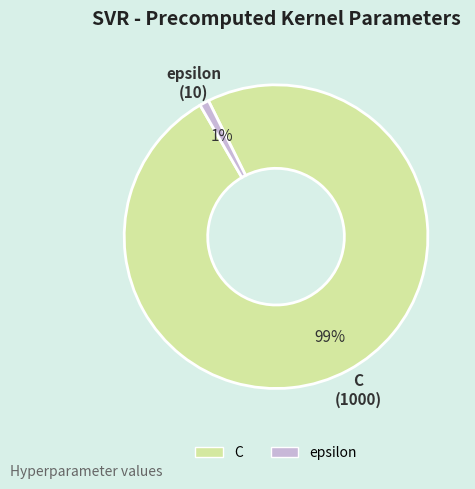

Rank the categories by value from lowest to highest.

epsilon, C